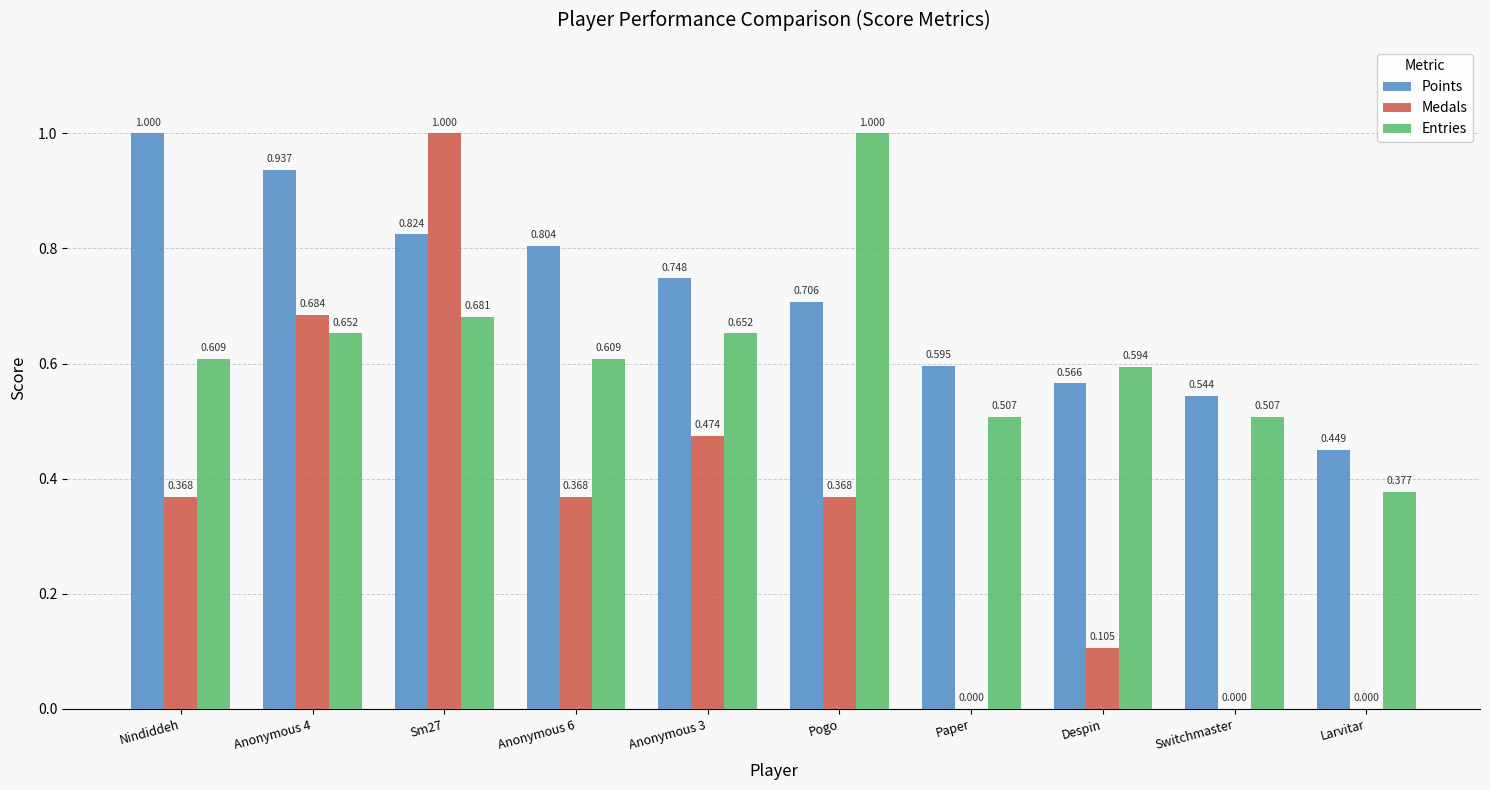

Is the value of Medals at Anonymous 4 greater than the value of Points at Sm27?

No